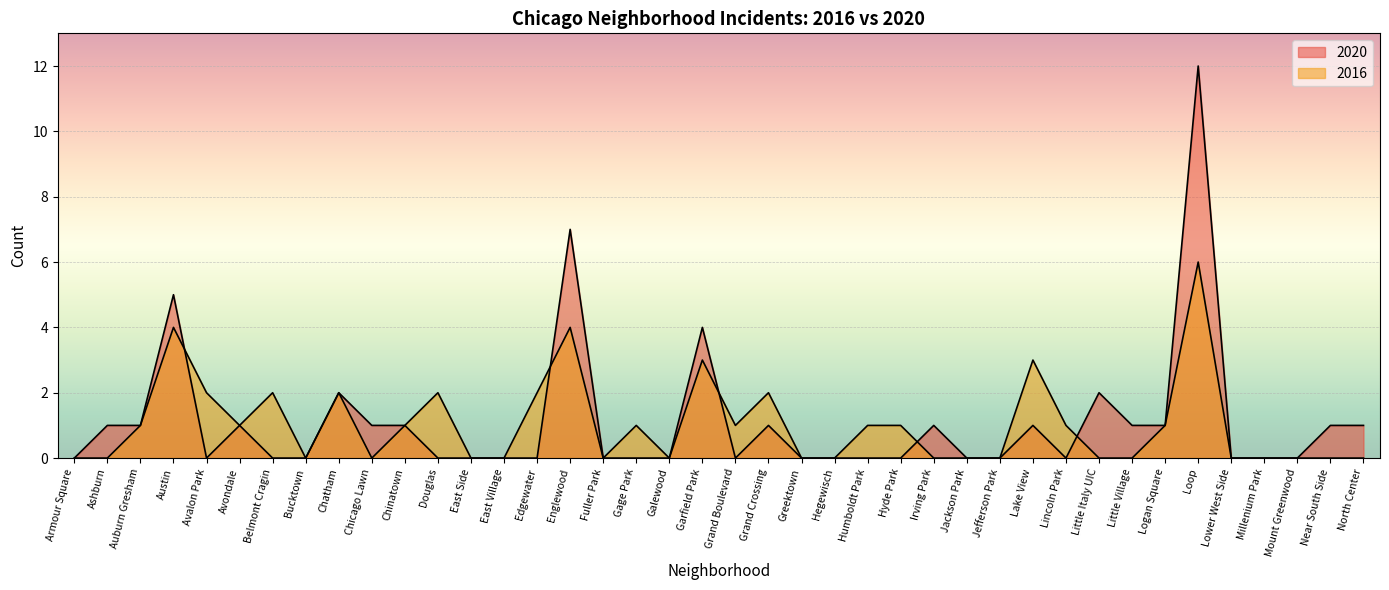

What is the label of the 1st point from the left?

Armour Square